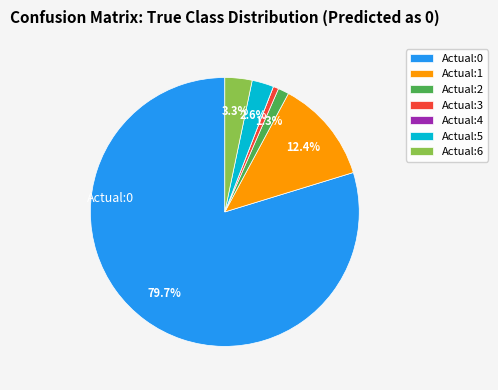

Approximately how many times larger is the value at Actual:2 compared to Actual:6?

0.4